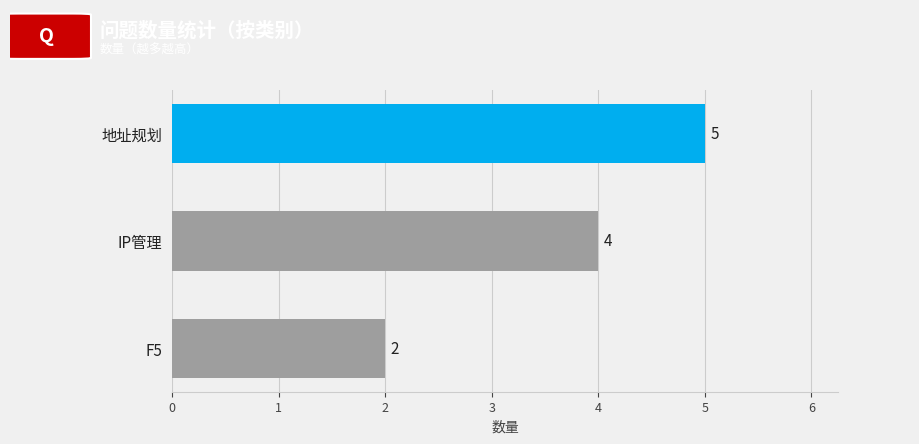

What is the sum of all values?

11